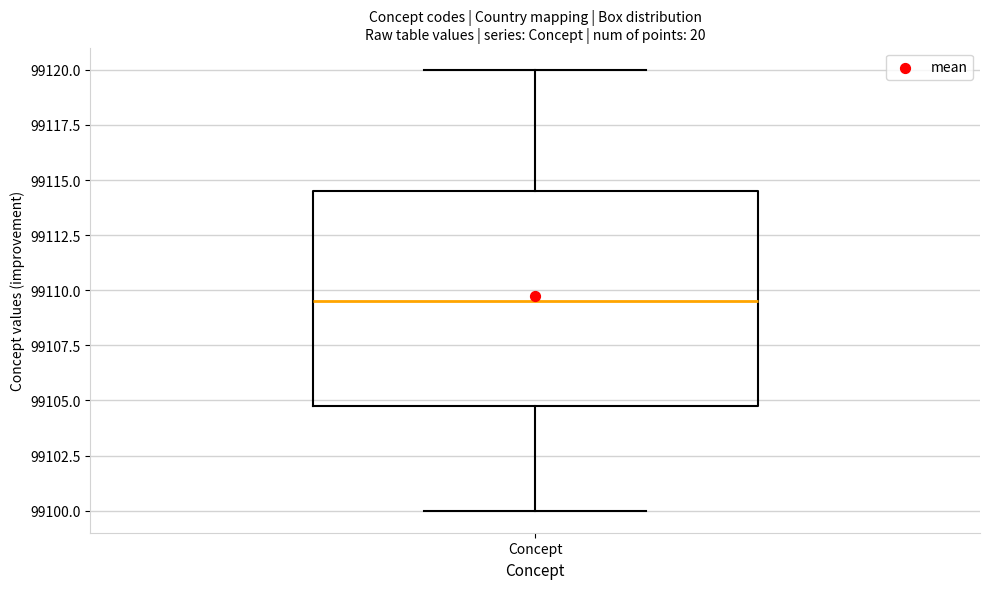

Where does the upper whisker of the box for Concept end on the y-axis? The values are not printed on the chart, so give them approximately, as read against the axis.

99120.0